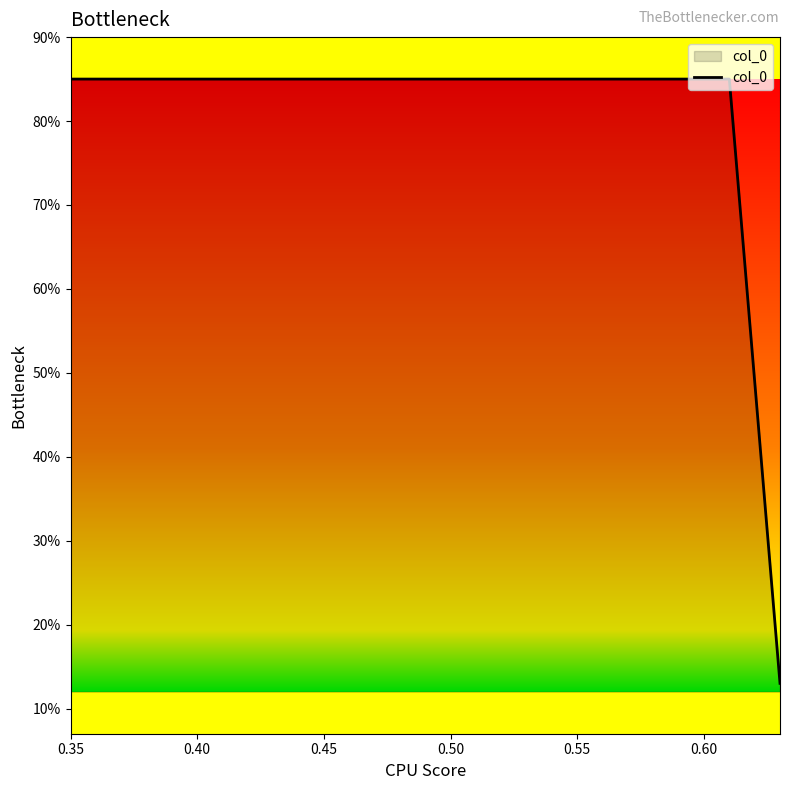

Is this an area chart (filled region under the line)?

No